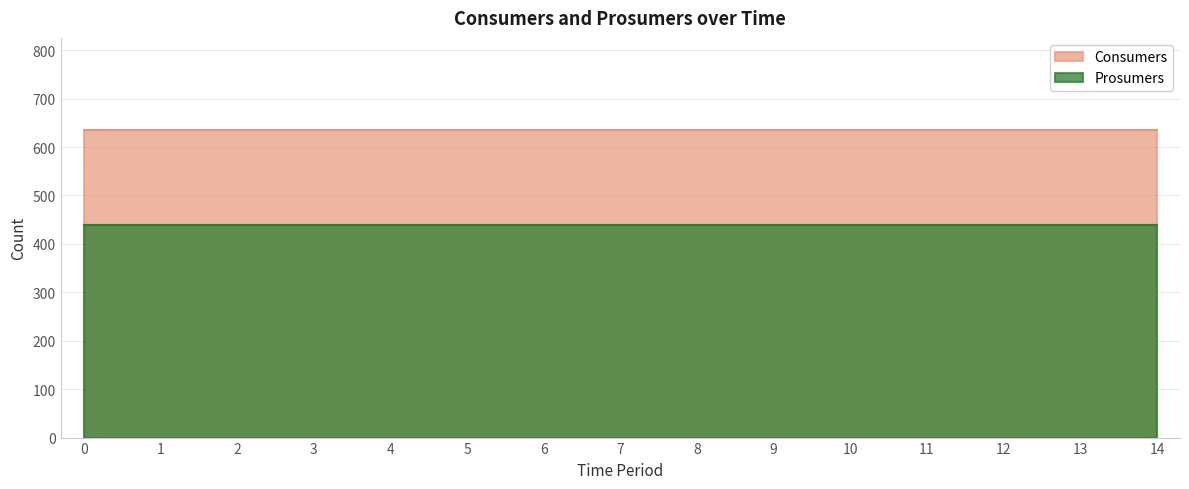

Rank the series by their average value, from lowest to highest.

Prosumers, Consumers